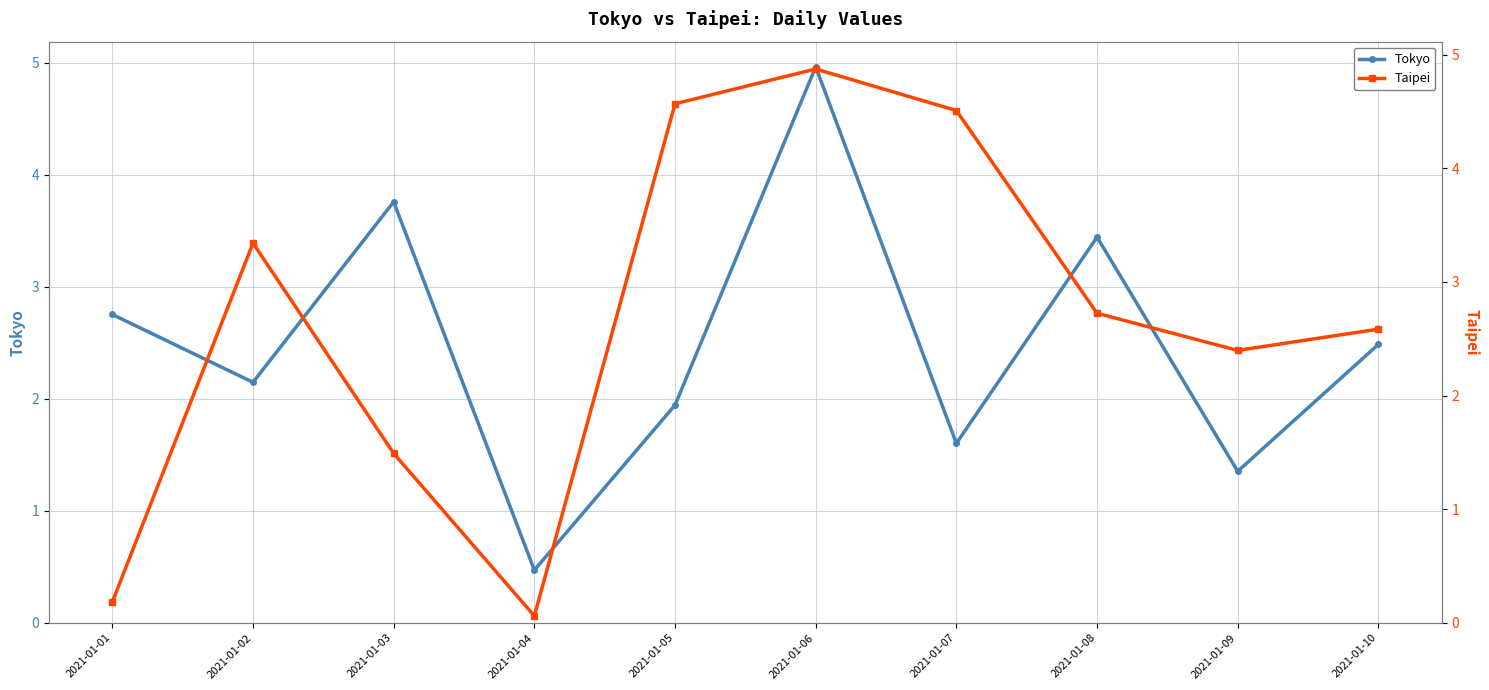

What are all the series names shown in the legend?

Tokyo, Taipei